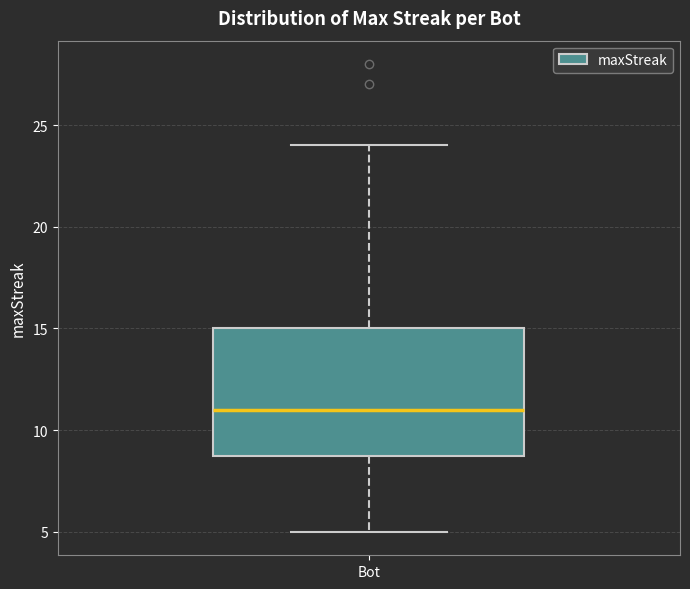

Transcribe this box plot: give where the median line is, the range the box spans, and where the two whiskers end, as read against the y-axis. The values are not printed on the chart, so give them approximately, as read against the axis.

median 11, box 9 to 15, whiskers 5 to 24